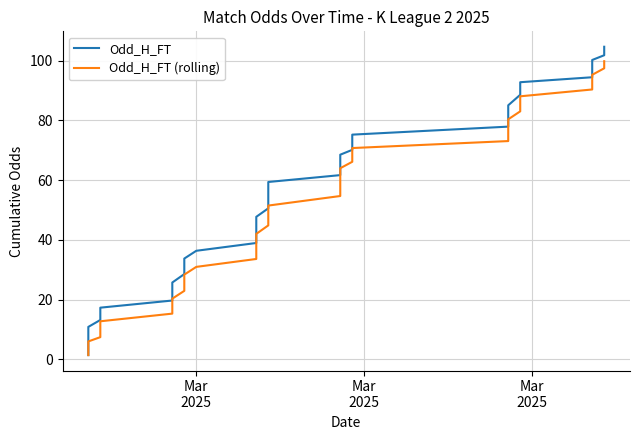

True or false: Odd_H_FT has more than 1 interior local peaks.

False